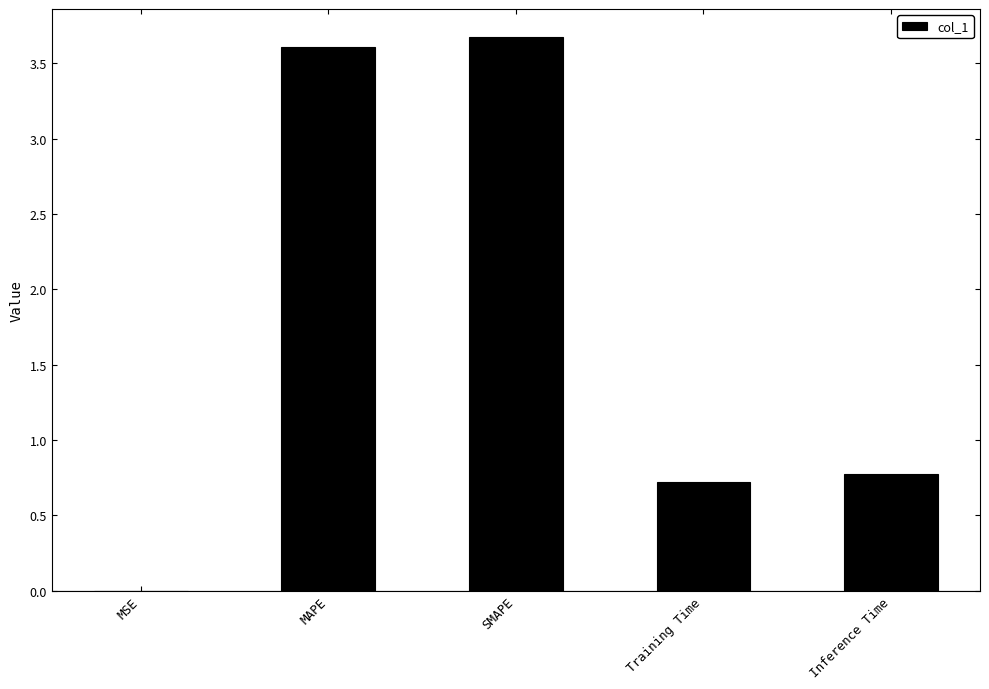

What is the sum of the values at MAPE and SMAPE?

7.3